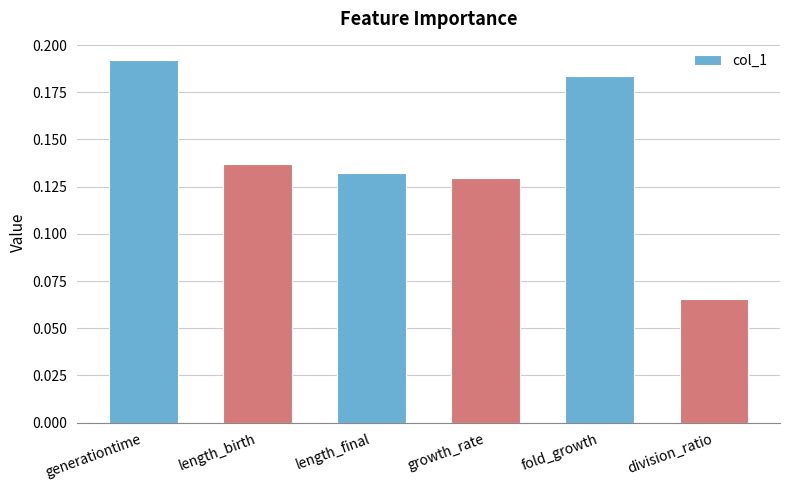

What is the sum of the values at generationtime and length_final?

0.3